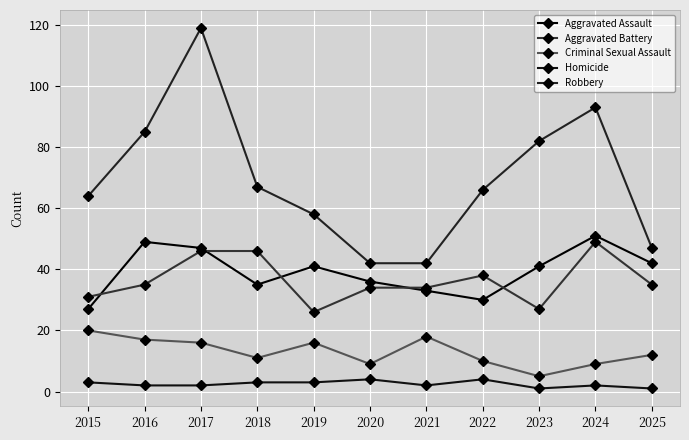

What is the average value of the Robbery series?

70